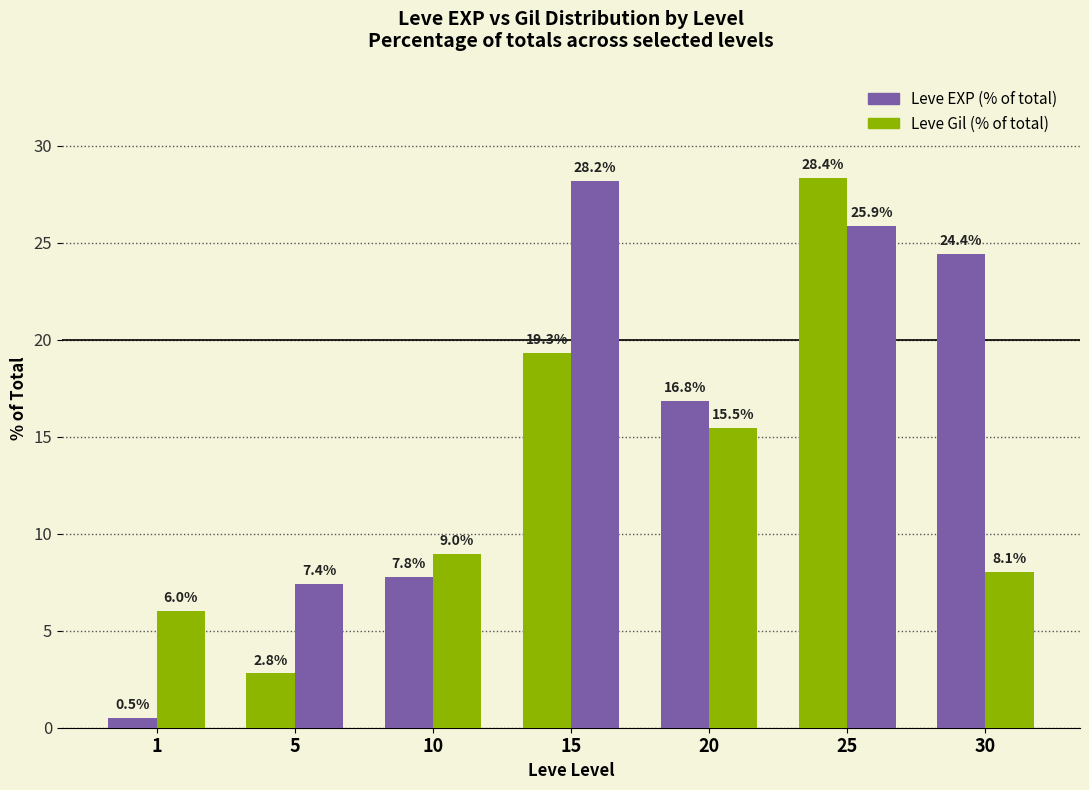

What is the sum of all Leve Gil (% of total) values?

100.0